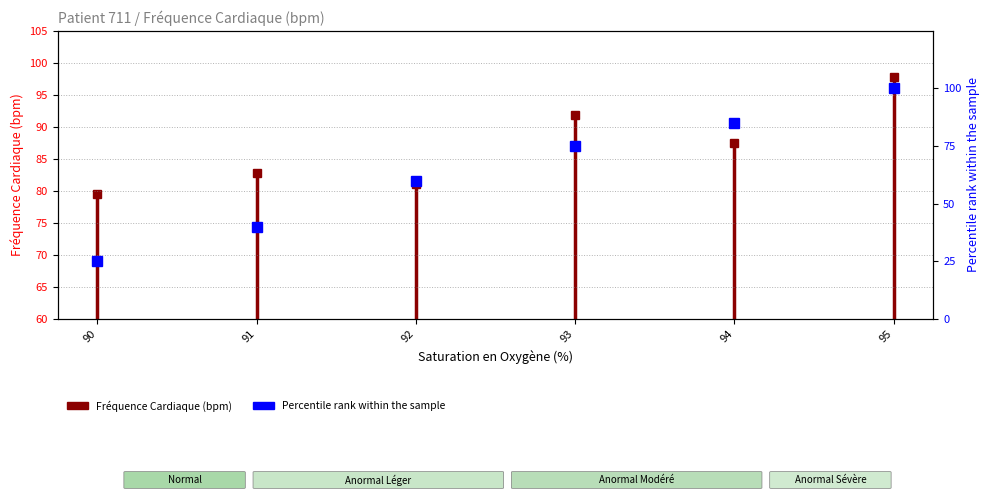

How many data points are above 75?

2